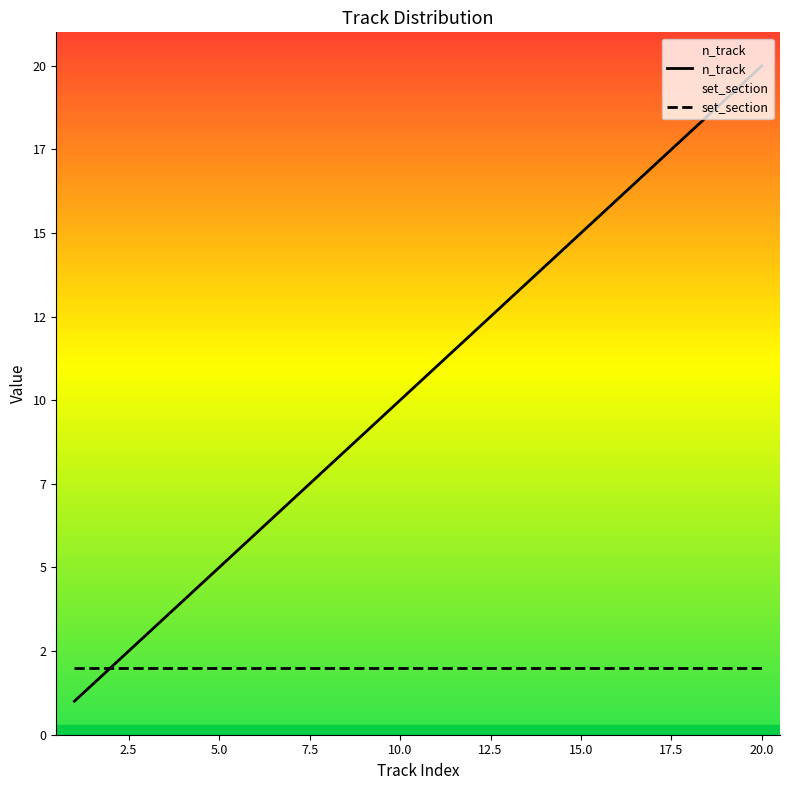

What is the difference between the second highest and minimum values?

18